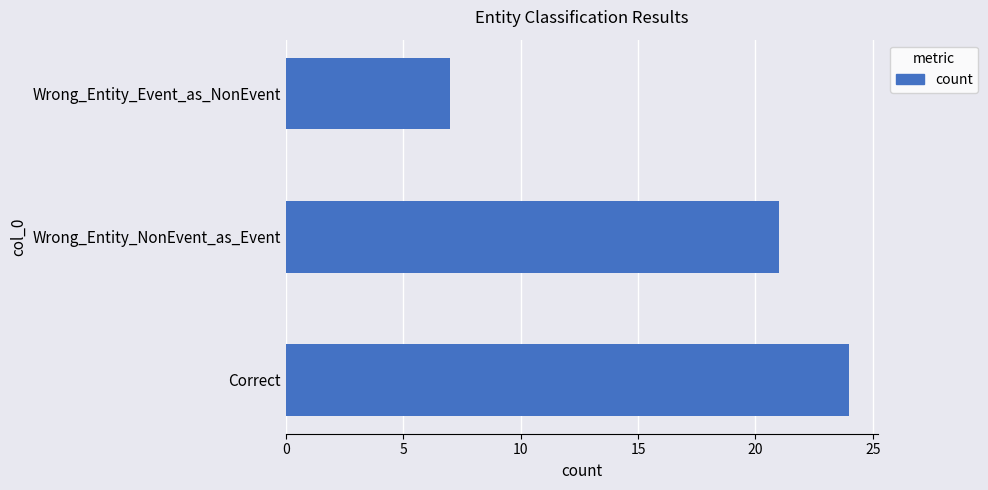

Reading bottom to top, extract all data points from this chart.

Correct=24	Wrong_Entity_NonEvent_as_Event=21	Wrong_Entity_Event_as_NonEvent=7